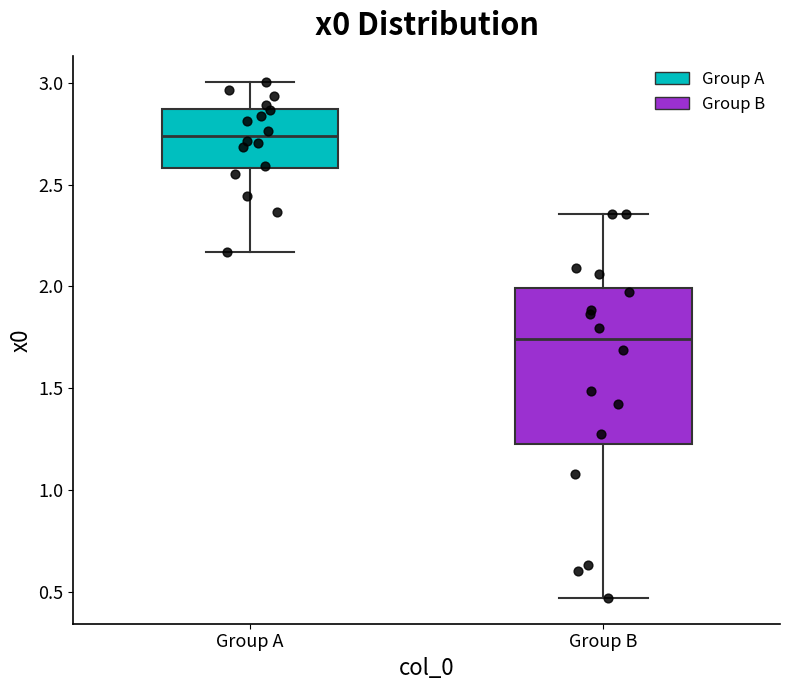

Reading left to right, read every box against the y-axis: the position of its median line, the range the box covers, and the ends of its whiskers. The values are not printed on the chart, so give them approximately, as read against the axis.

Group A: median 2.75, box 2.60 to 2.85, whiskers 2.15 to 3.00
Group B: median 1.75, box 1.20 to 2.00, whiskers 0.45 to 2.35